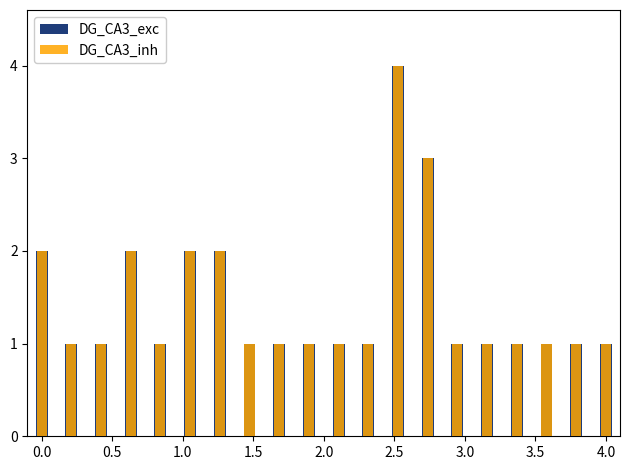

What position from the left is 1.5?

8